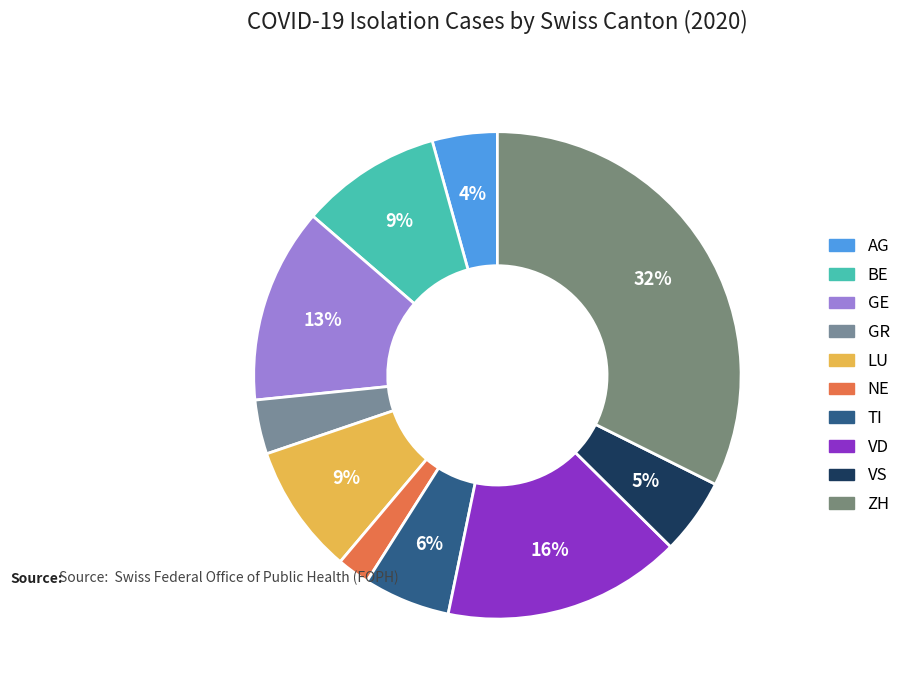

How many segments does this pie chart have?

10